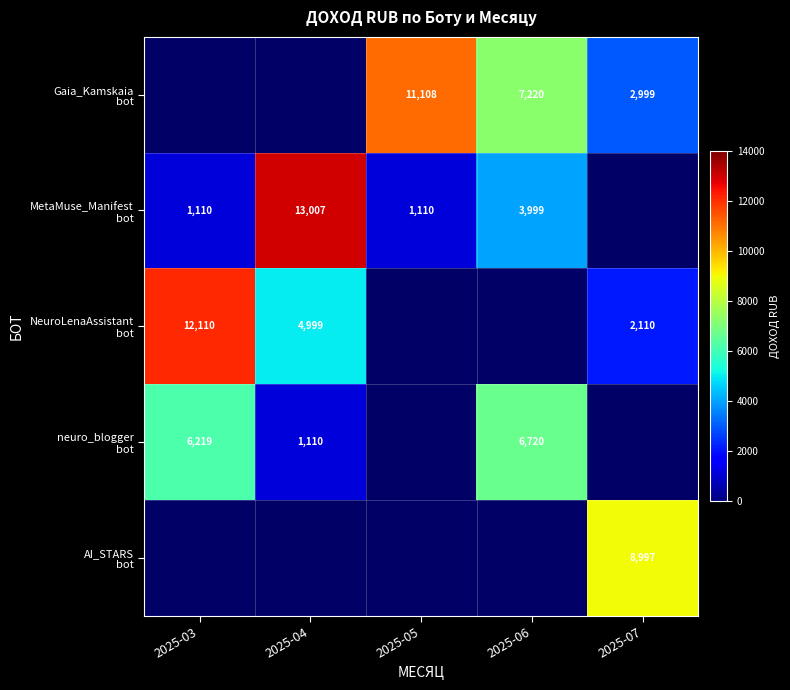

What is the minimum value for MetaMuse_Manifest bot?

1110.0